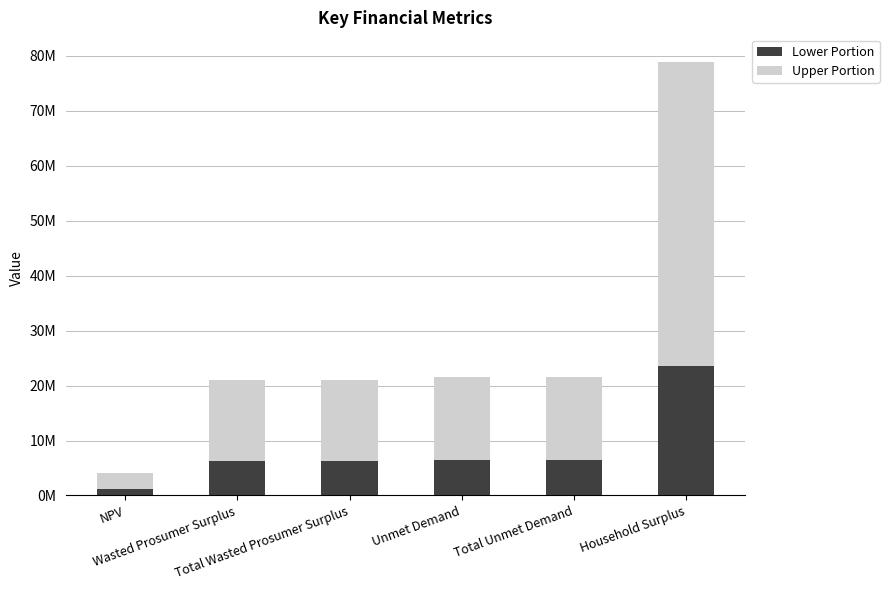

What is the sum of all Upper Portion values?

117684697.9